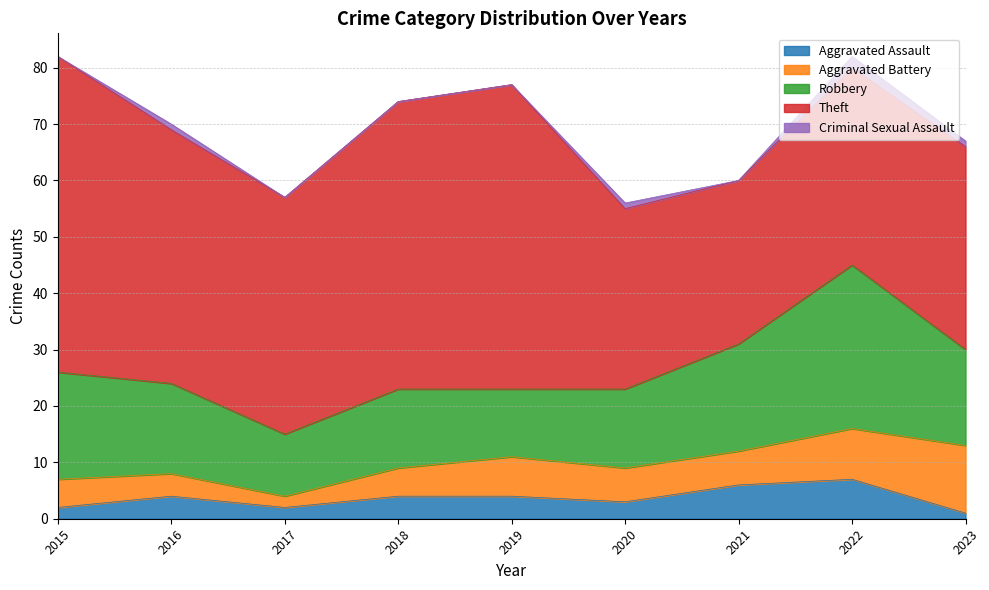

Between 2016 and 2023, which series saw the biggest shift?

Theft